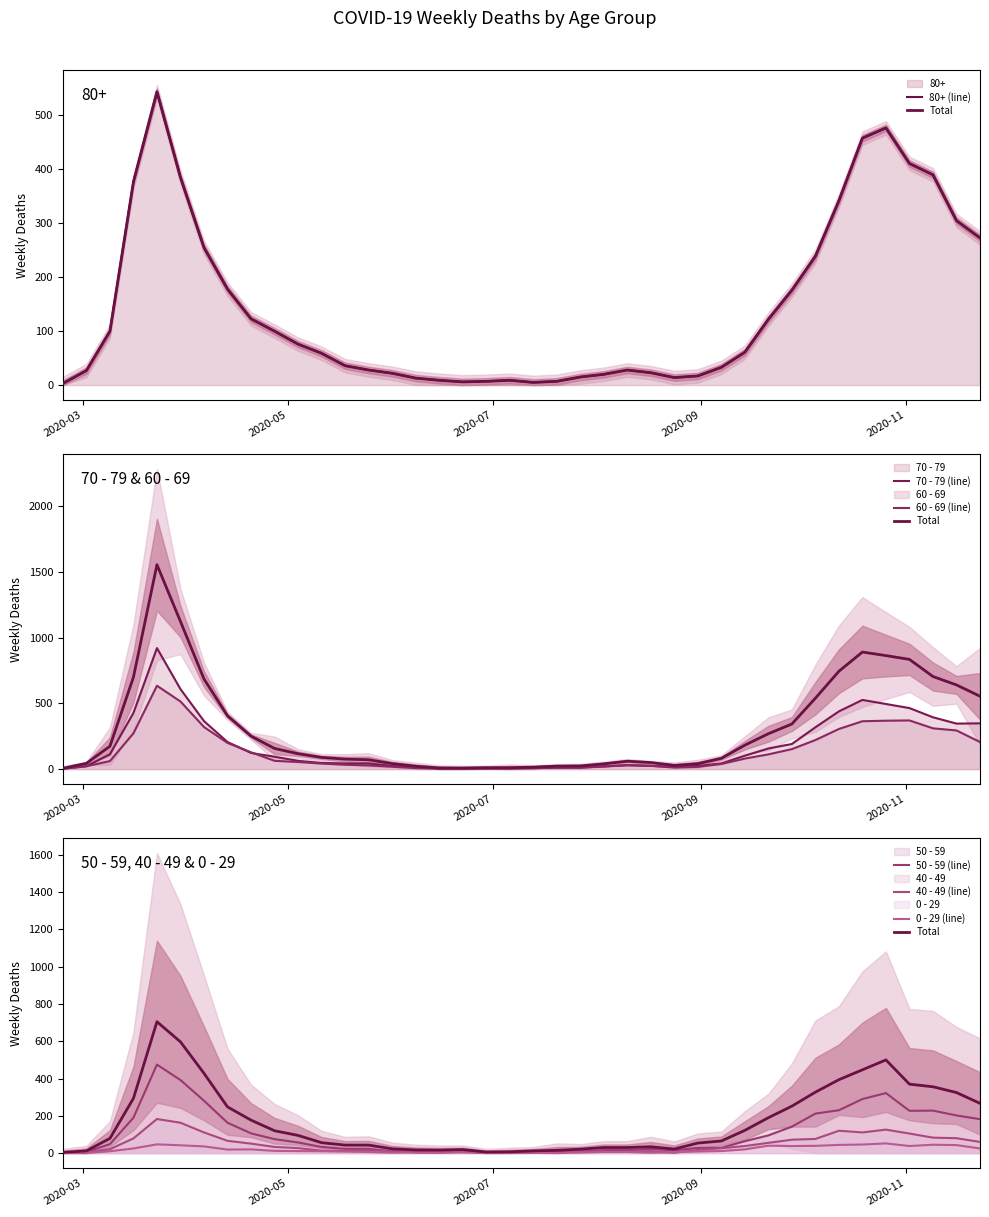

In 70 - 79, how many points are lower than both neighbors (excluding endpoints)?

3